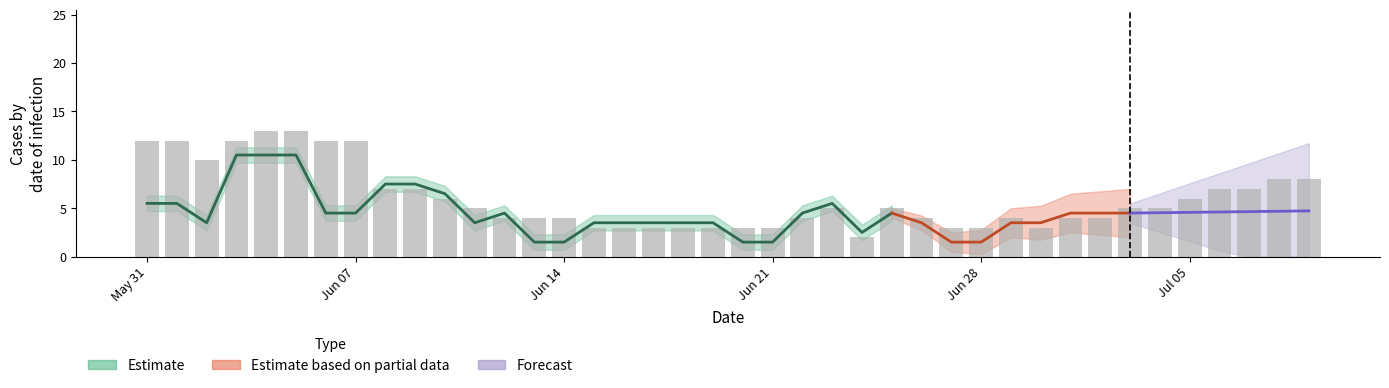

Does the chart contain any negative values?

No